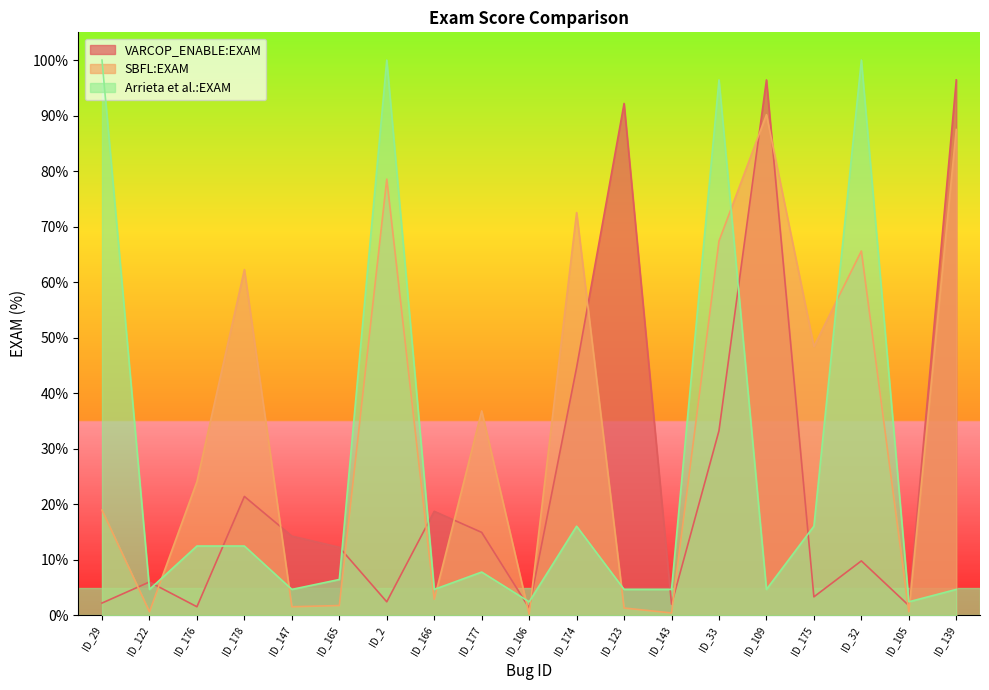

Does the chart display data point markers on the line(s)?

No